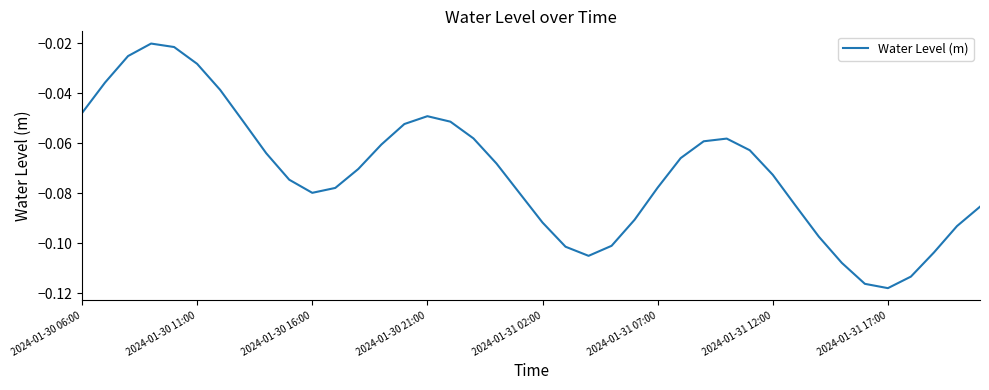

How many series are shown in this chart?

1